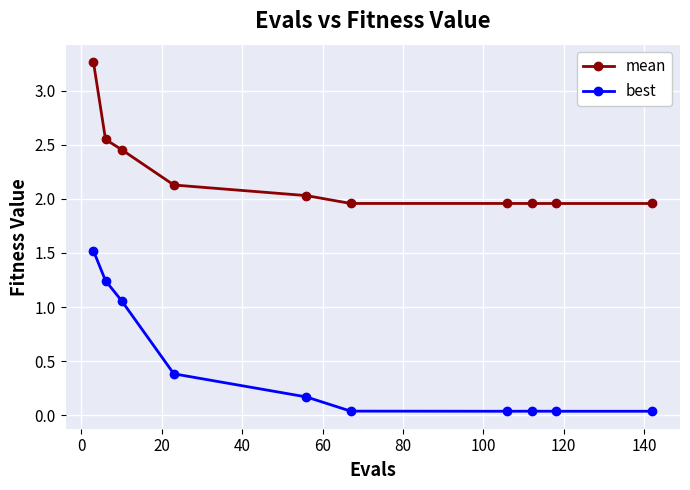

How many data points does each series have?

10